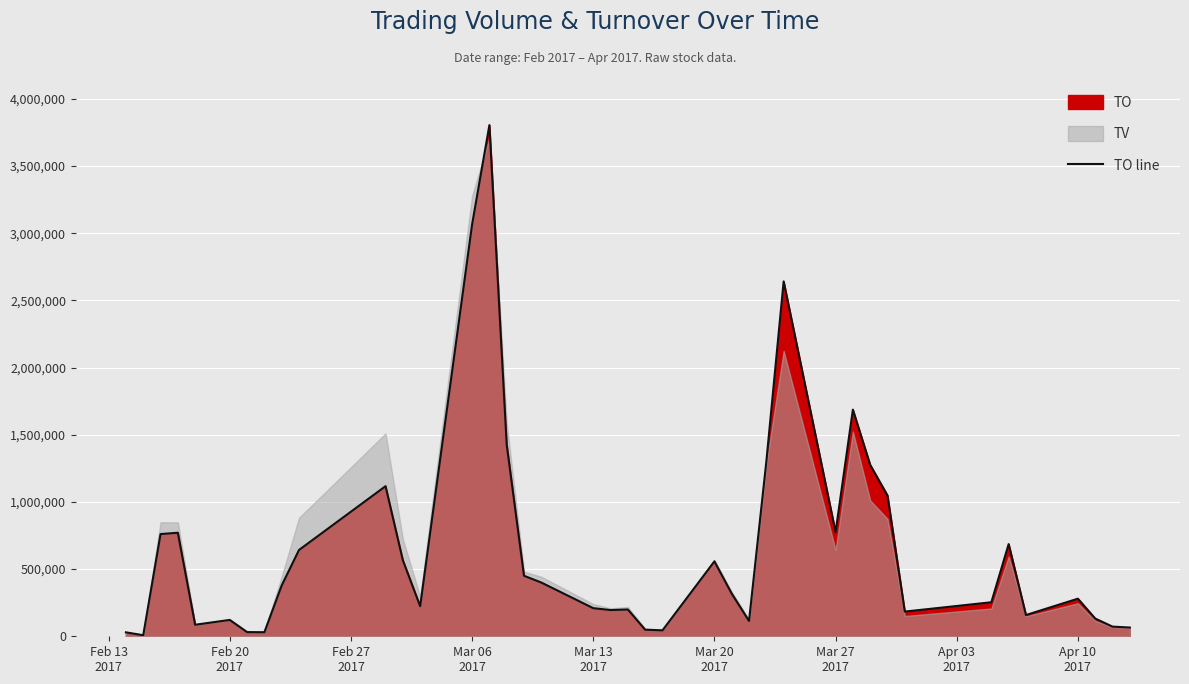

At which label does the data first exceed 317800?

Feb 27
2017